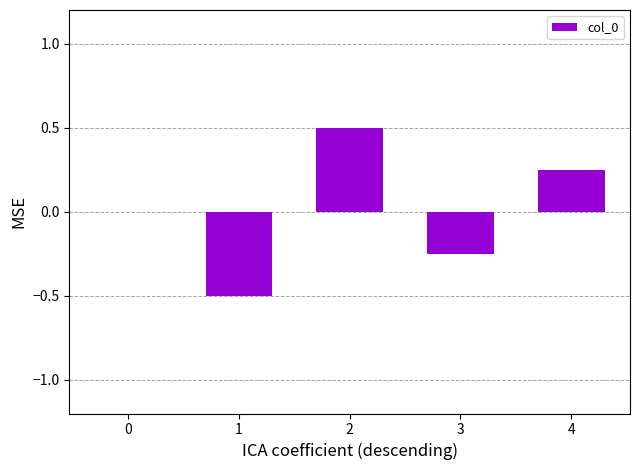

What is the sum of the values at 0 and 2?

0.5